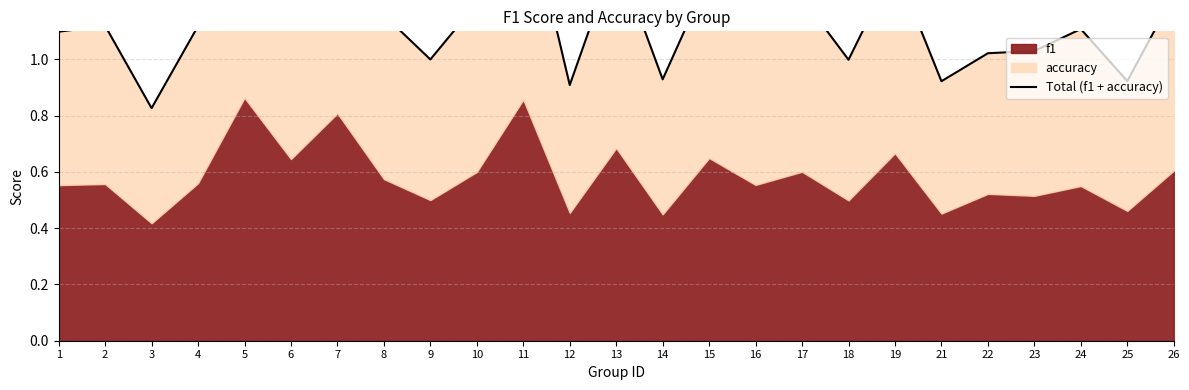

How many values are below 1?

6